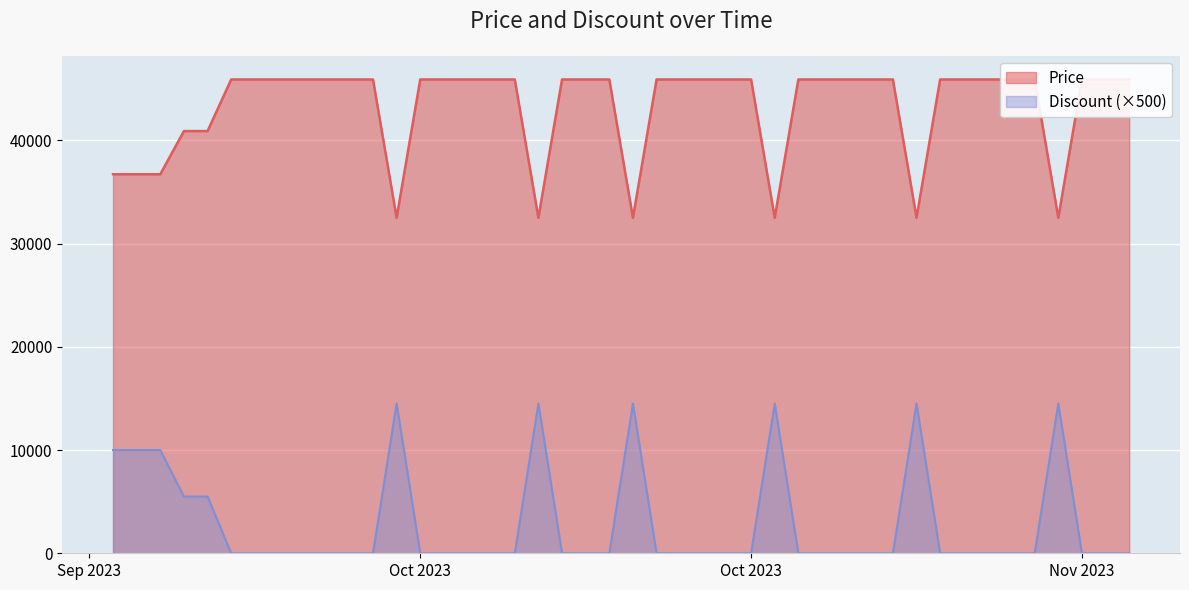

What is the value of the Price point at the 11th from the left?

45900